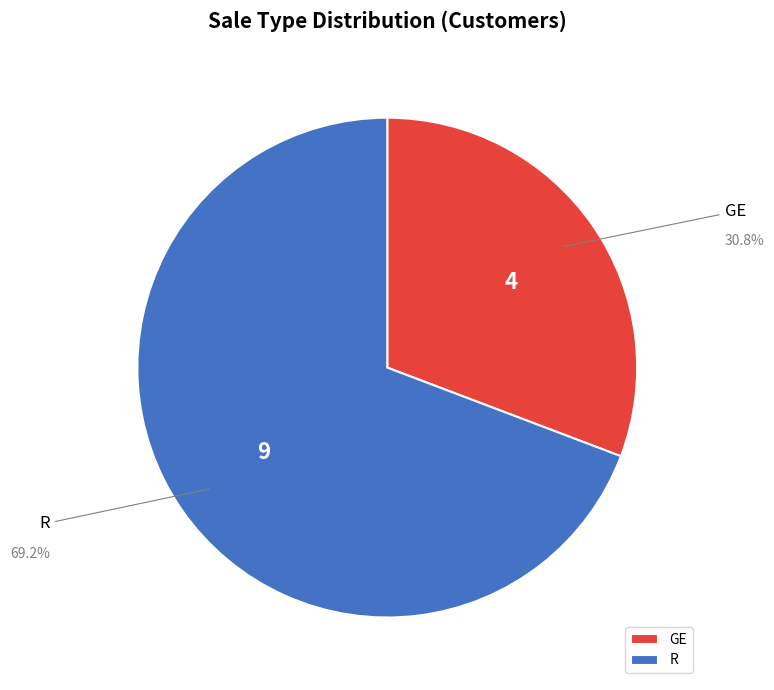

How many slices are in this pie chart?

2